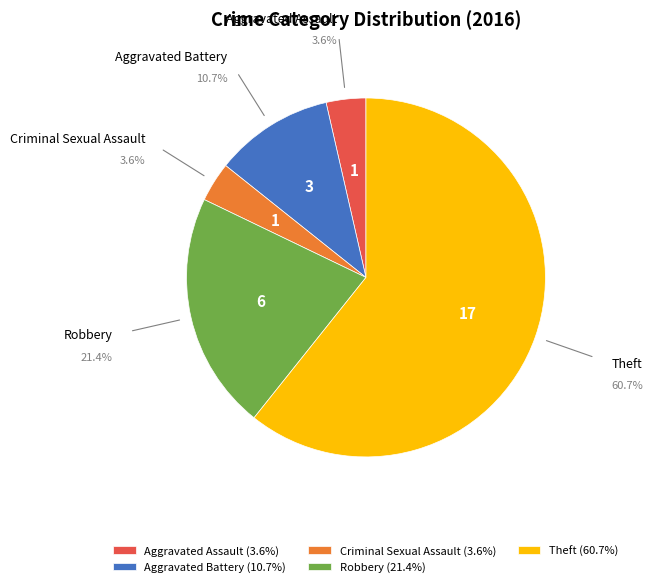

What percentage is the Theft slice, to the nearest percent?

61%